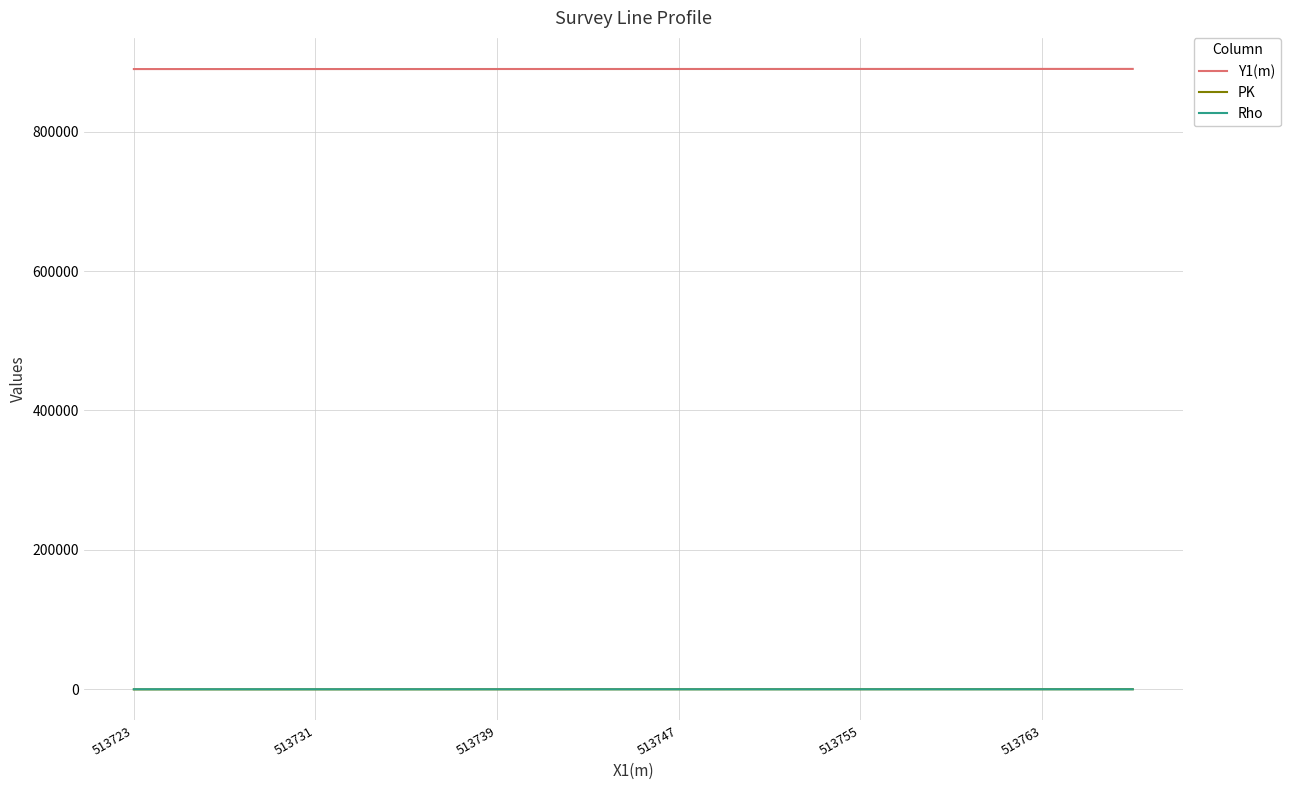

What is the sum of all Y1(m) values?

20464227